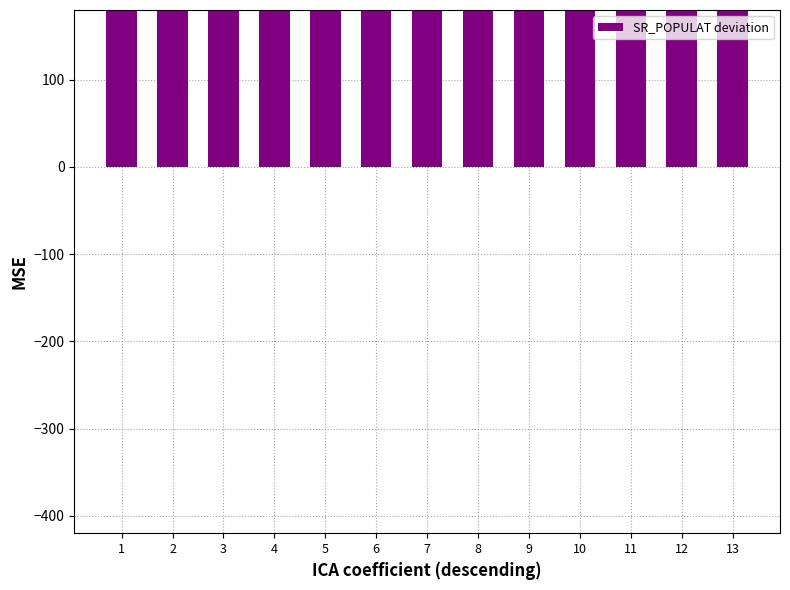

What value does the data have at 1, to the nearest 50?

650